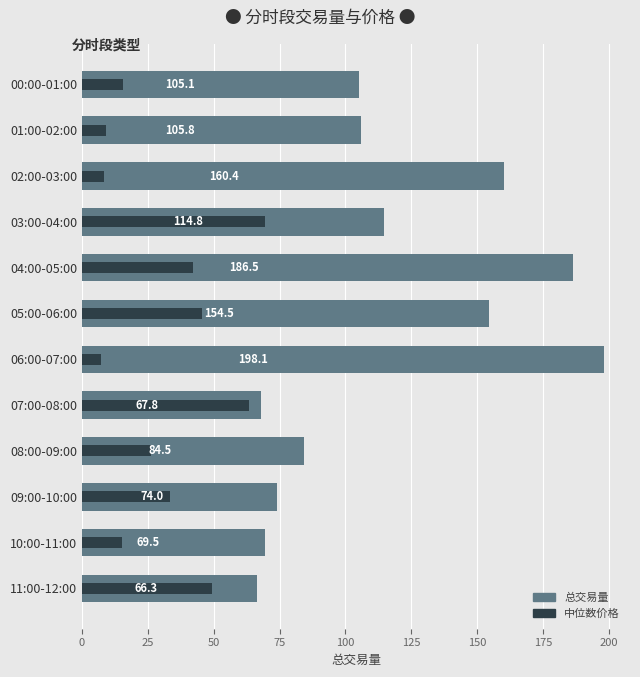

The value of 总交易量 at 09:00-10:00 is 125.0. True or false?

False